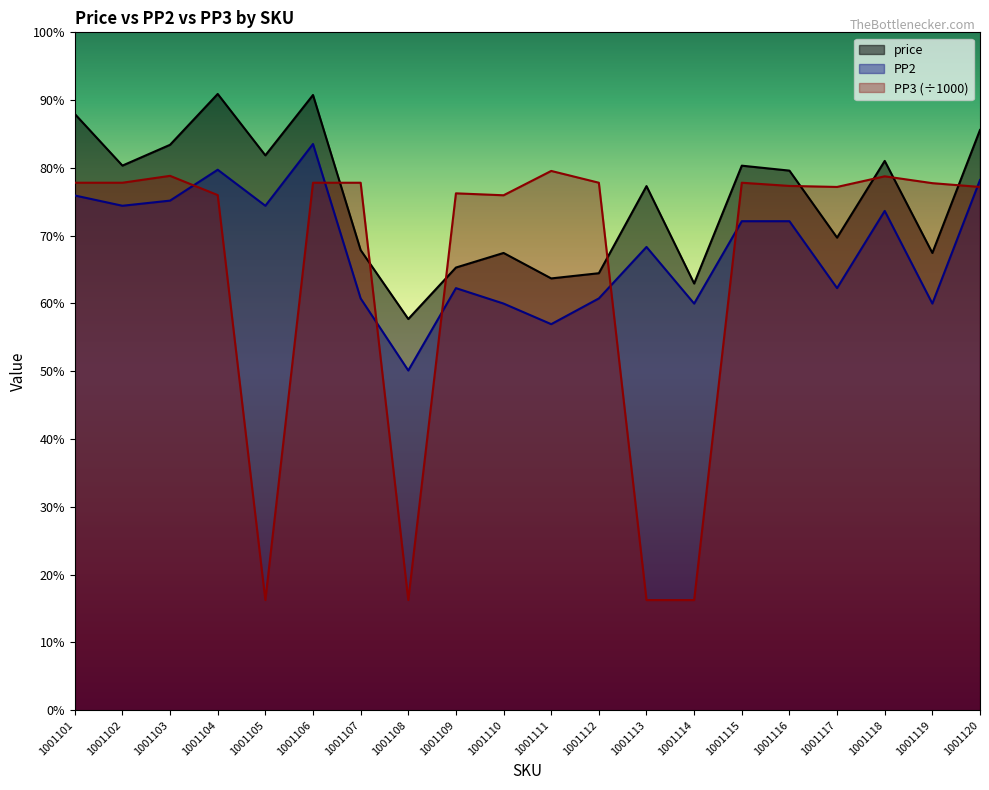

At which category is the sum across all series the highest?

1001106